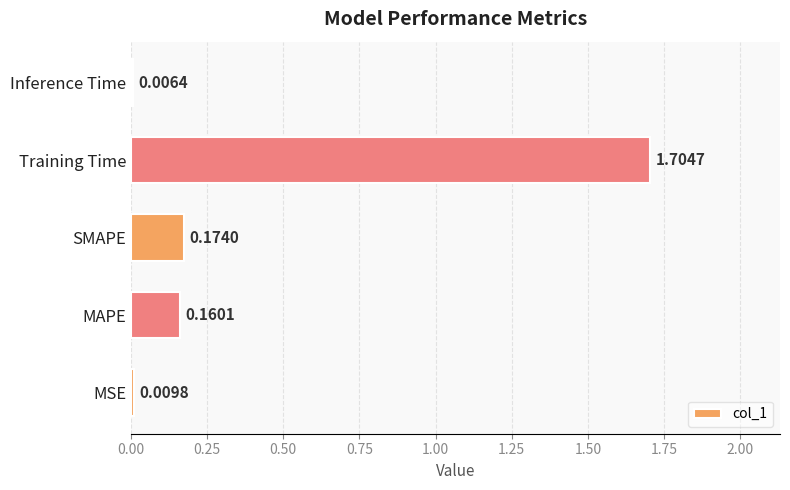

Rank the categories by value from lowest to highest.

Inference Time, MSE, MAPE, SMAPE, Training Time